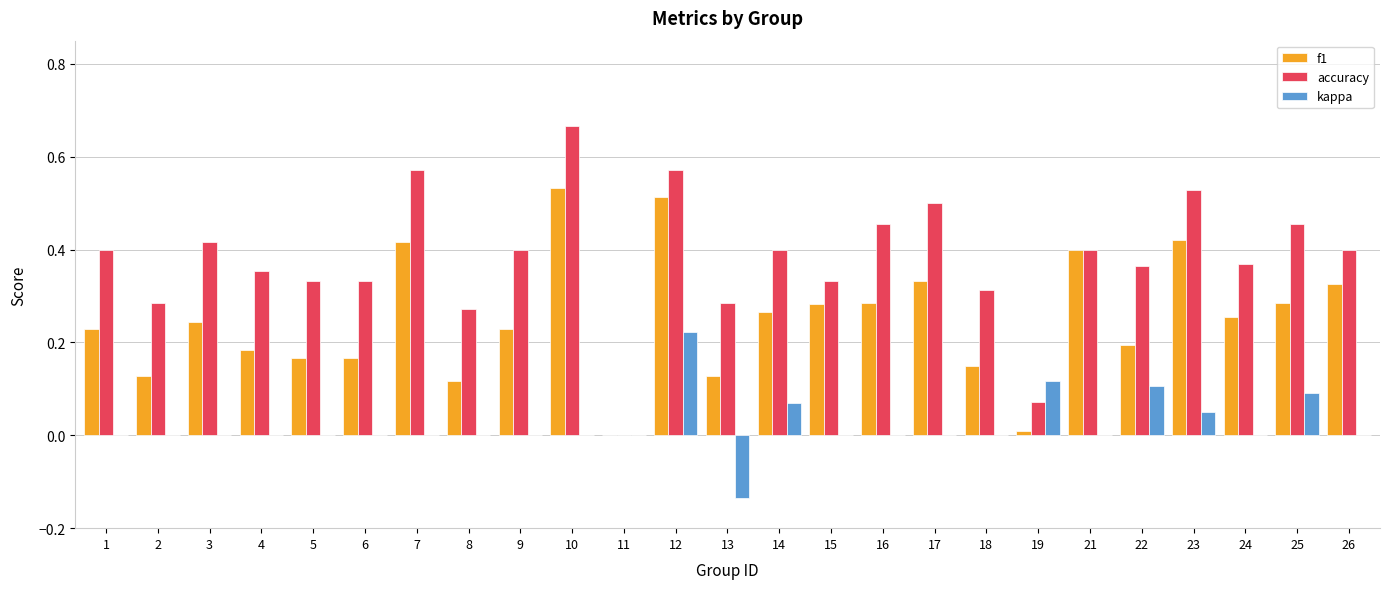

Between 12 and 17, which series saw the biggest shift?

kappa